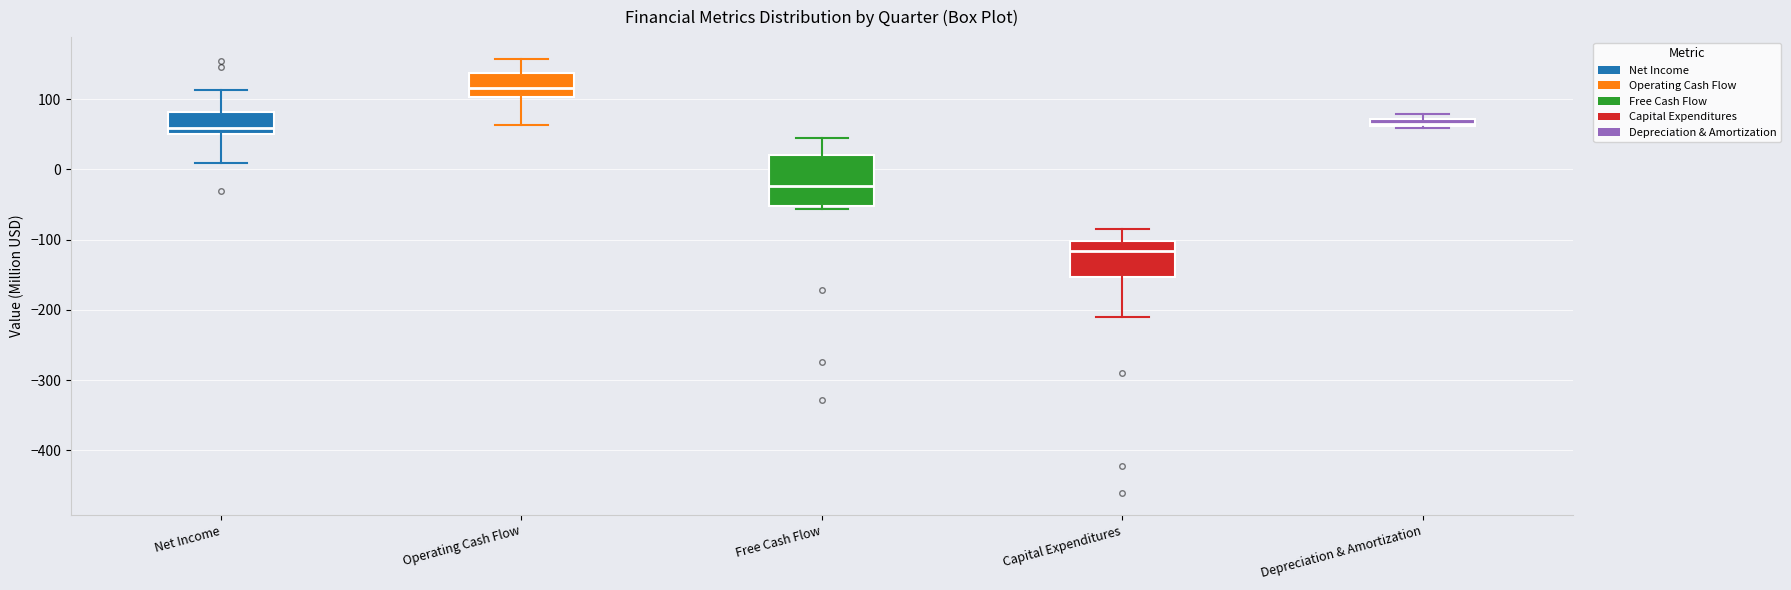

Comparing the boxes themselves (not the whiskers), which one is the tallest?

Free Cash Flow